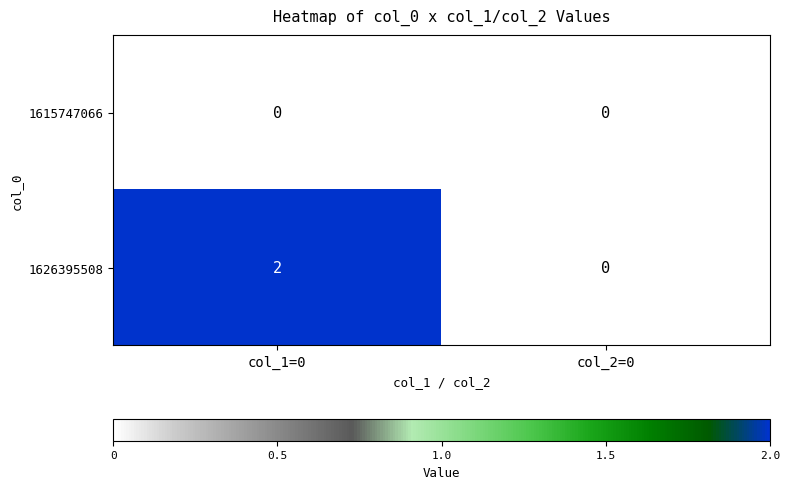

The 1626395508 series shows 2 at col_1=0. True or false?

True